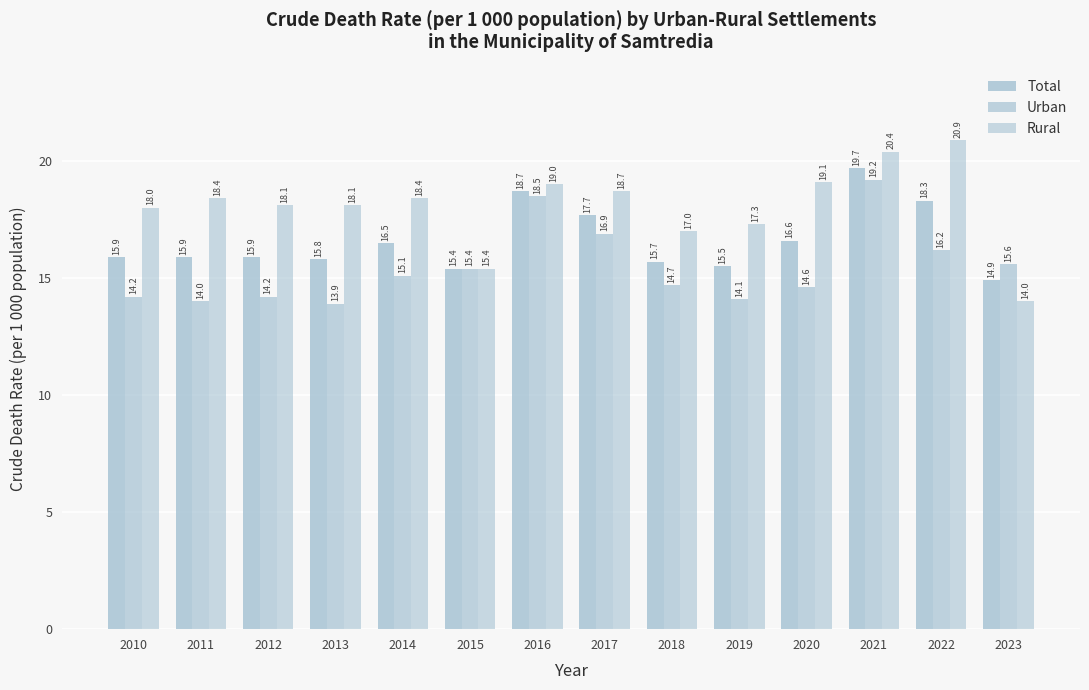

Rank the series at 2023 from lowest to highest value.

Rural, Total, Urban